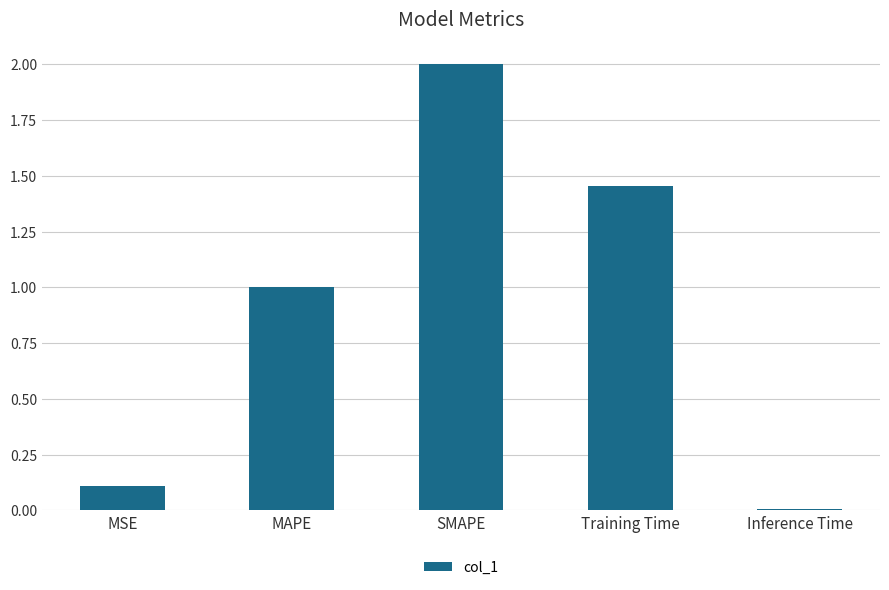

The chart shows a value of 0.2 at MSE. True or false?

False